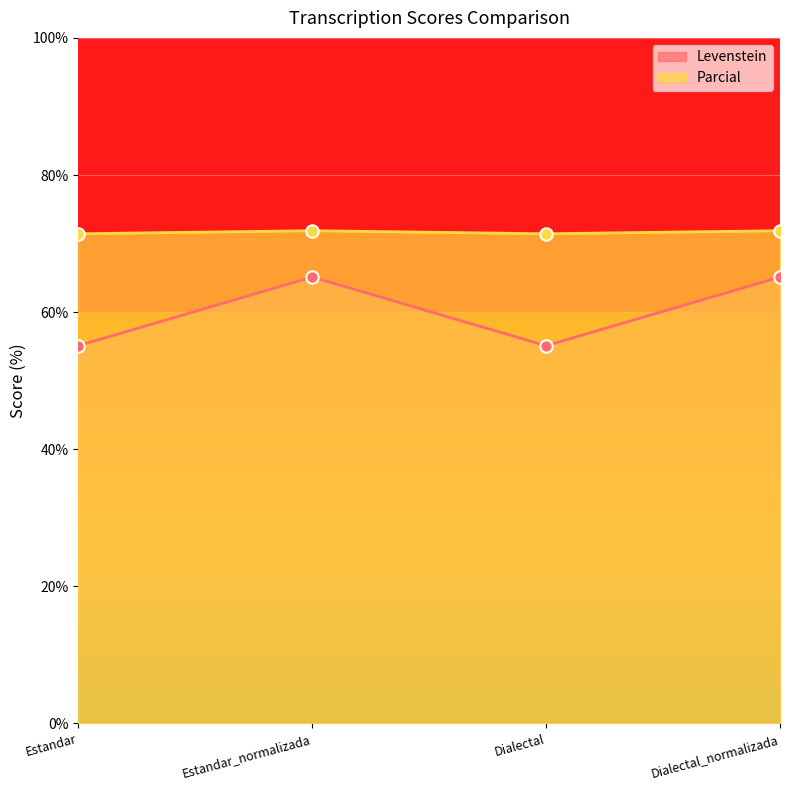

What is the total value across all series at Estandar?

126.5